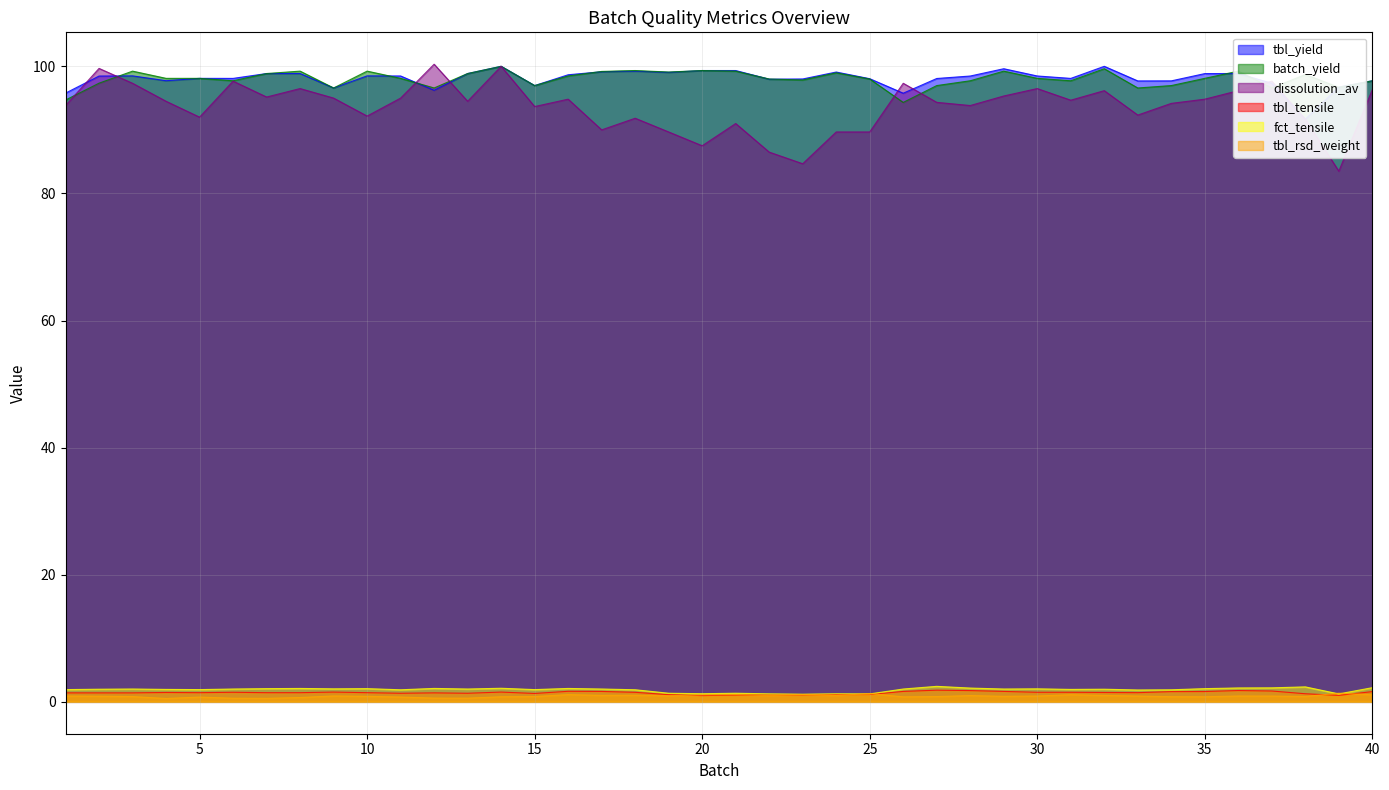

What is the total value across all series at 12?

297.3